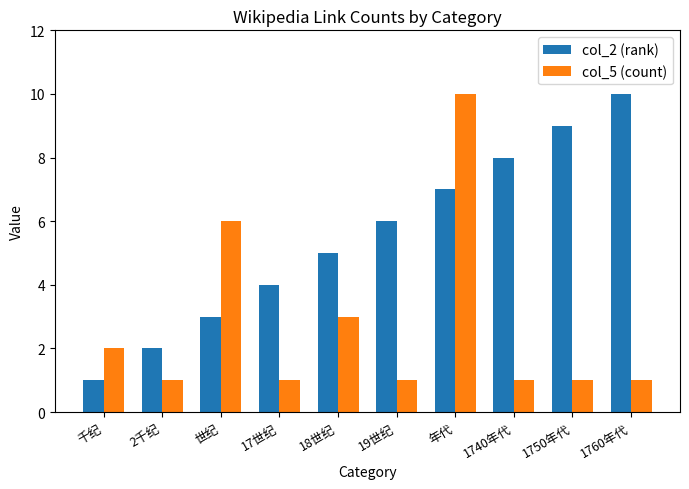

True or false: col_5 (count) has a value of 1 at 1750年代.

True